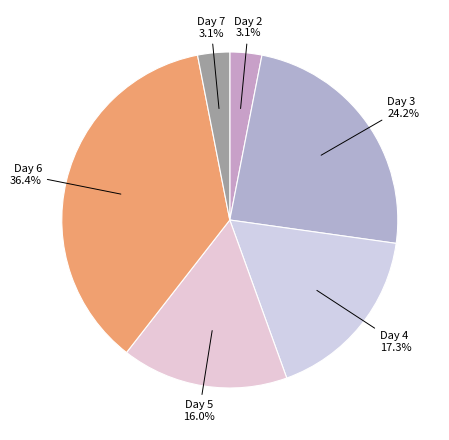

What percentage is NOT represented by Day 7?

96.9%